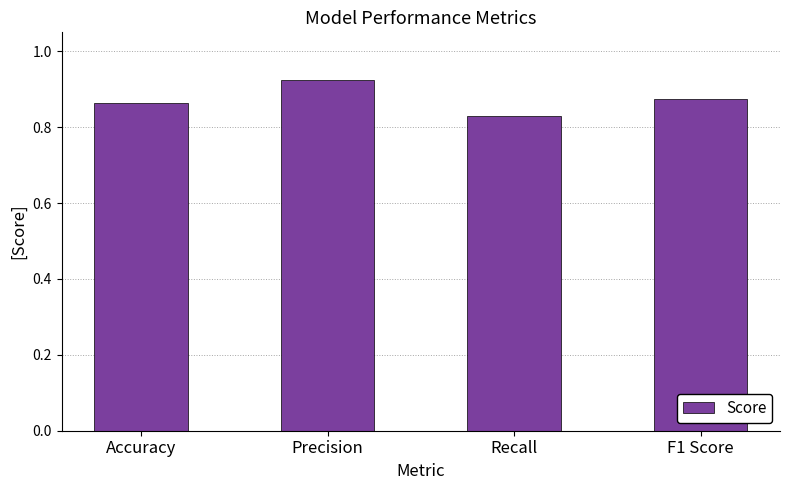

Where is the data nearest to the value 0?

Recall